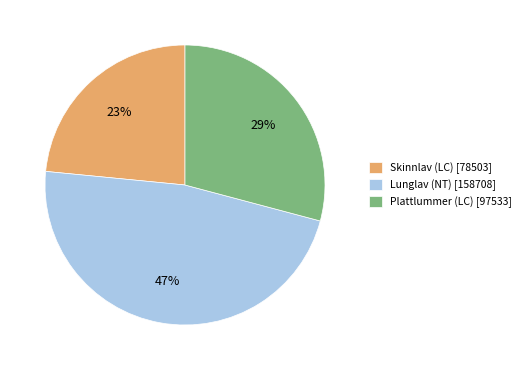

To the nearest percent, what is the difference between the largest and smallest slice percentages?

24%